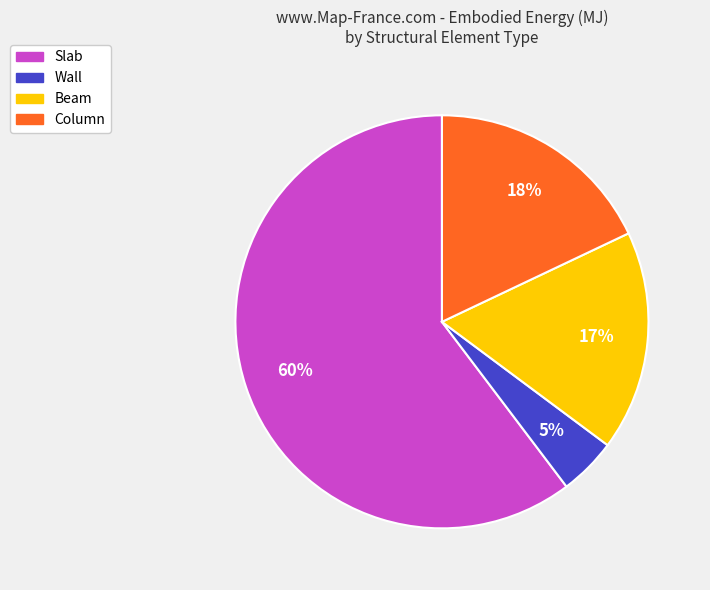

To the nearest percent, what is the average slice percentage?

25%